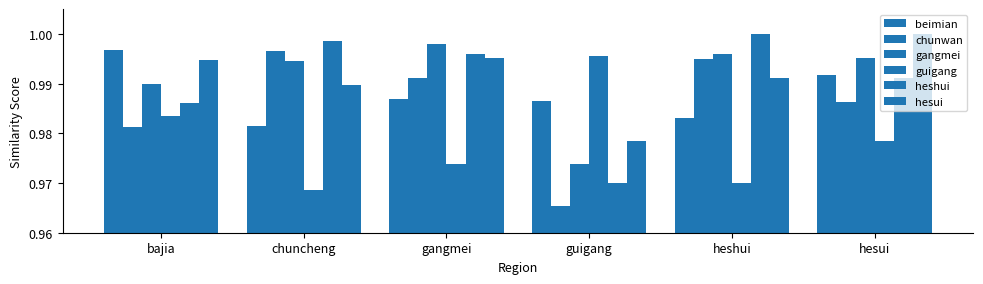

Between chuncheng and hesui, which series saw the biggest shift?

hesui